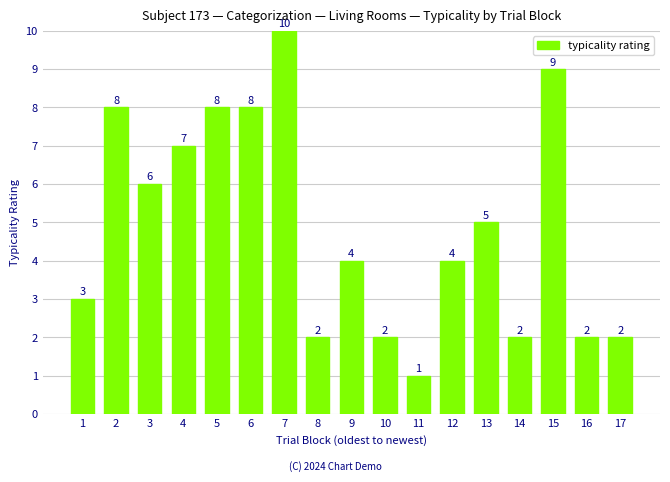

What is the change in value from 4 to 6?

+1